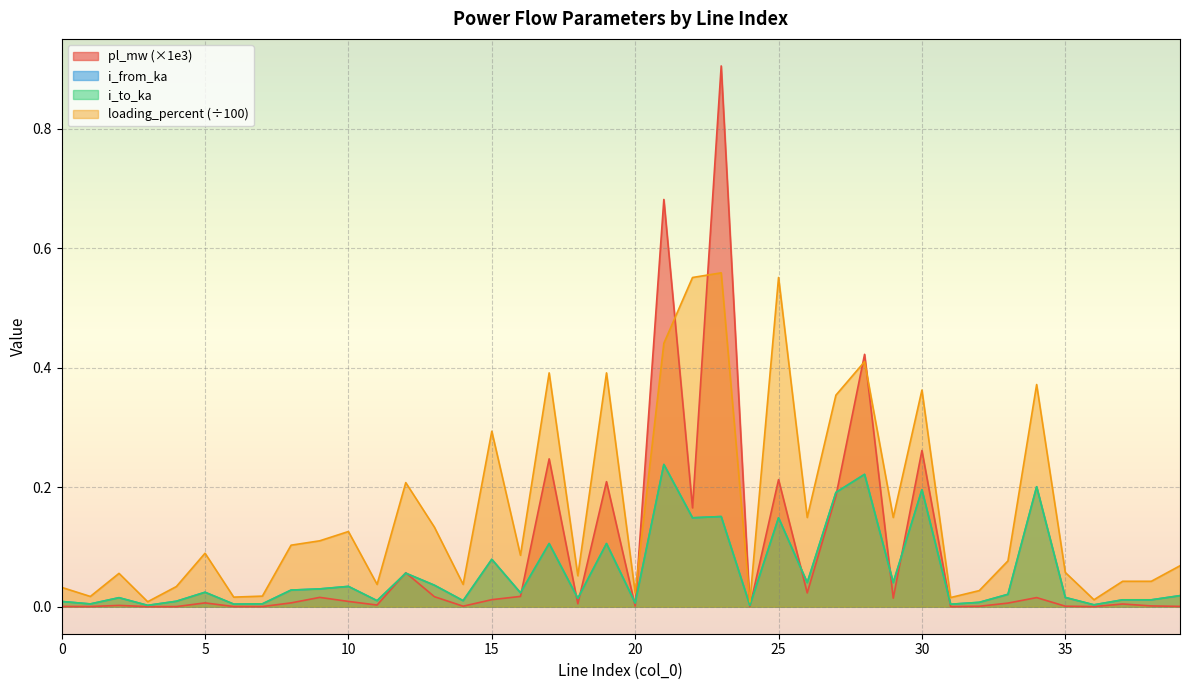

True or false: loading_percent has a value of 0.1 at 10.

True